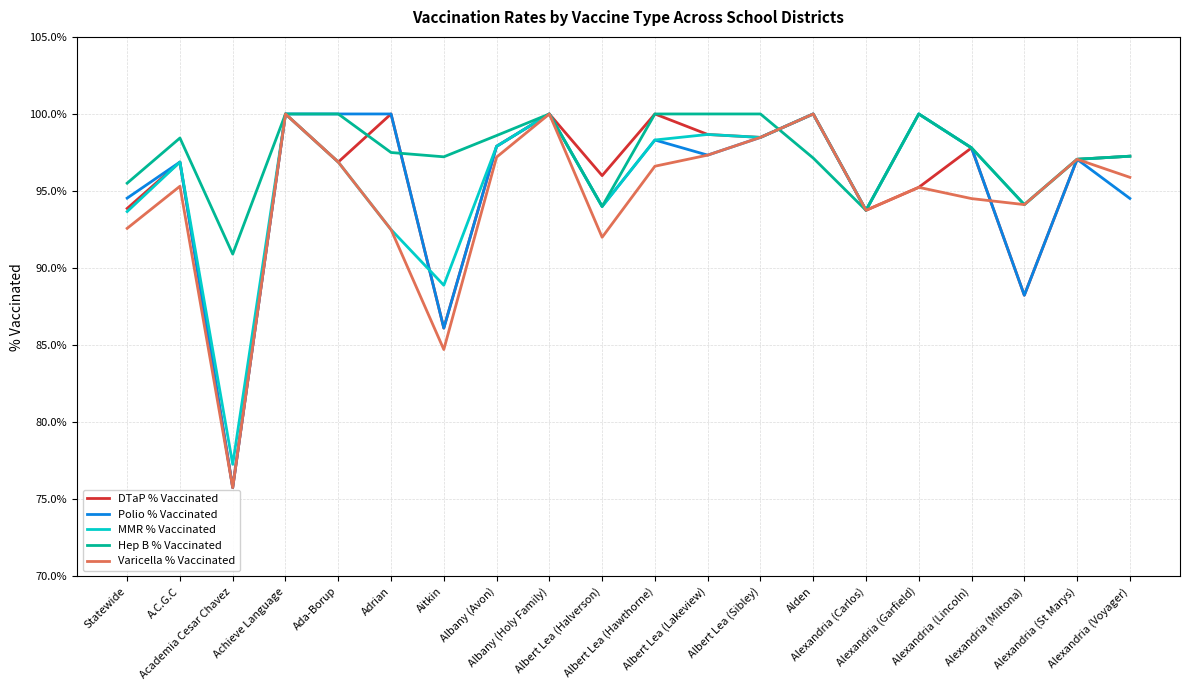

What position from the right is Alden?

7